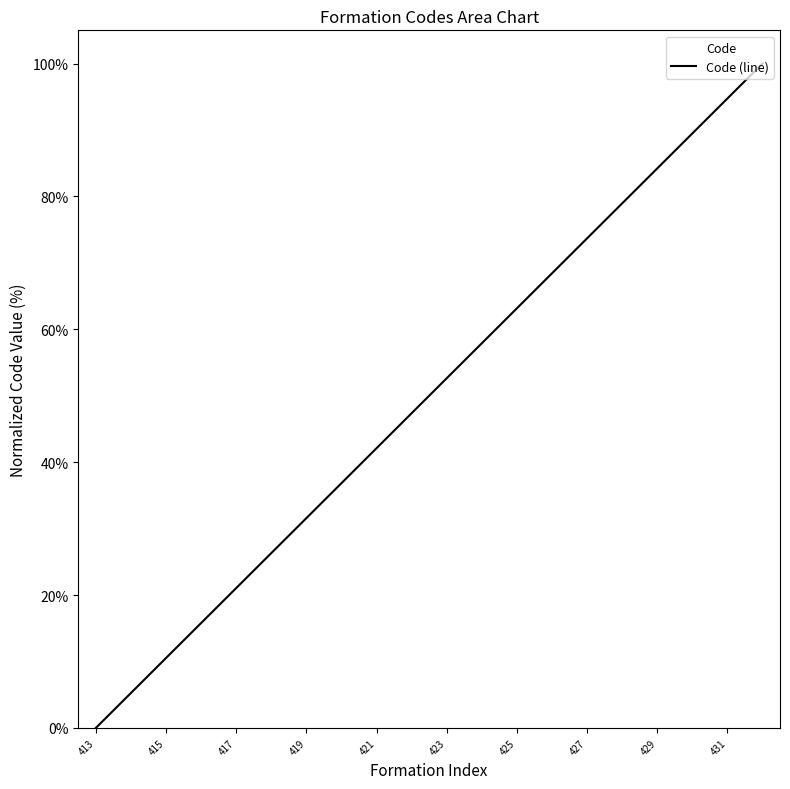

At which label does the data first exceed 52?

423